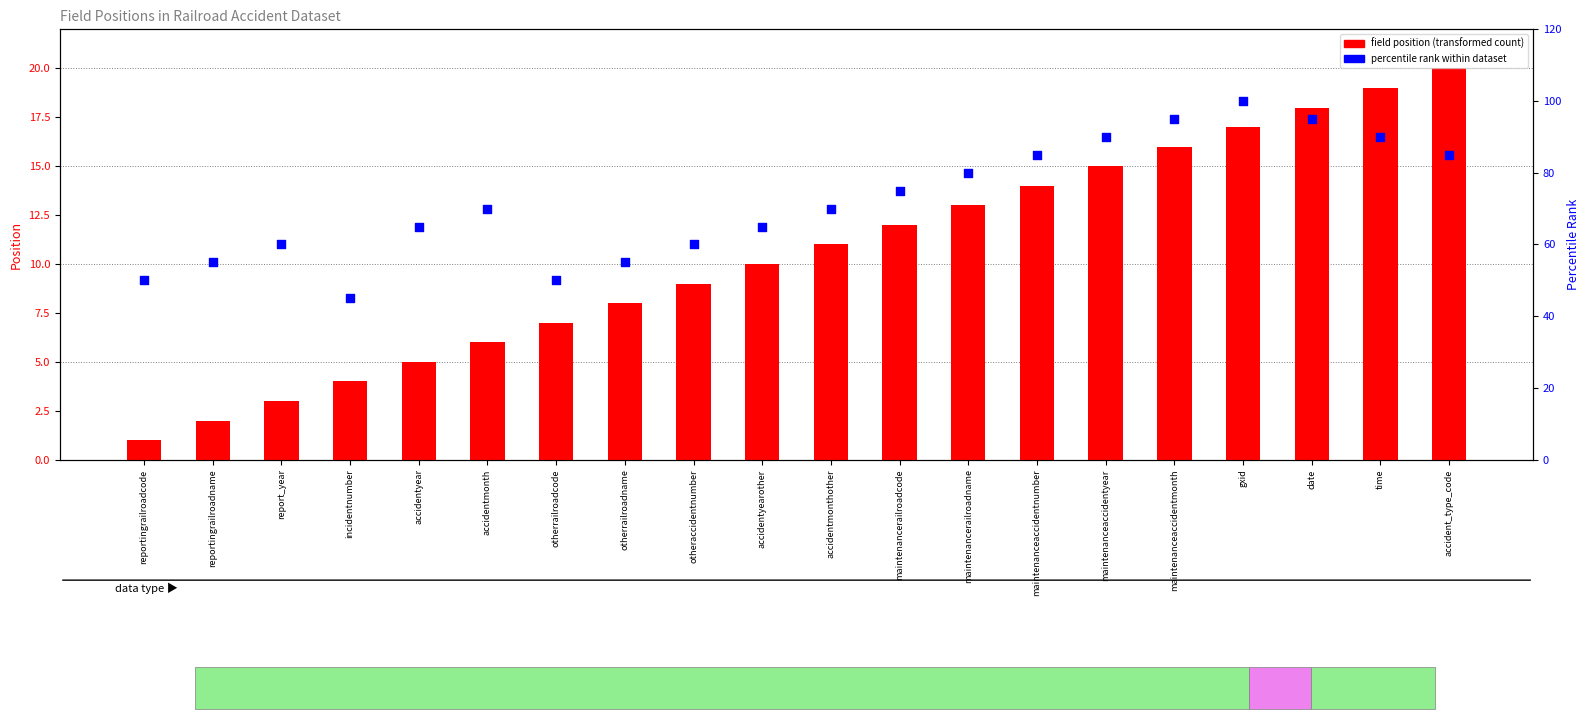

Is the value of field position (transformed count) at gxid greater than the value of percentile rank within dataset at maintenancerailroadname?

No